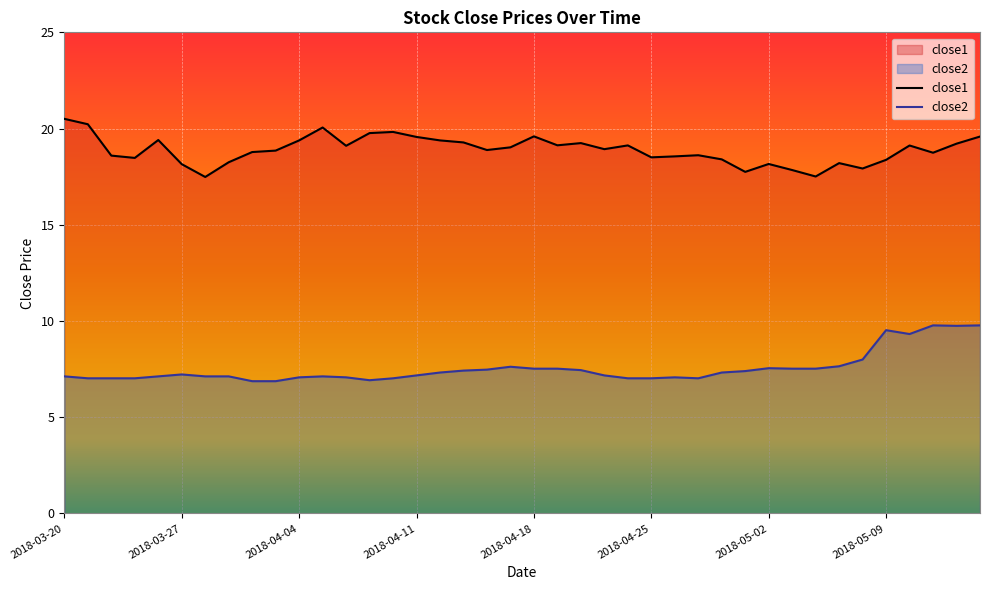

What is the difference between the maximum and minimum values in the close1 series?

3.0